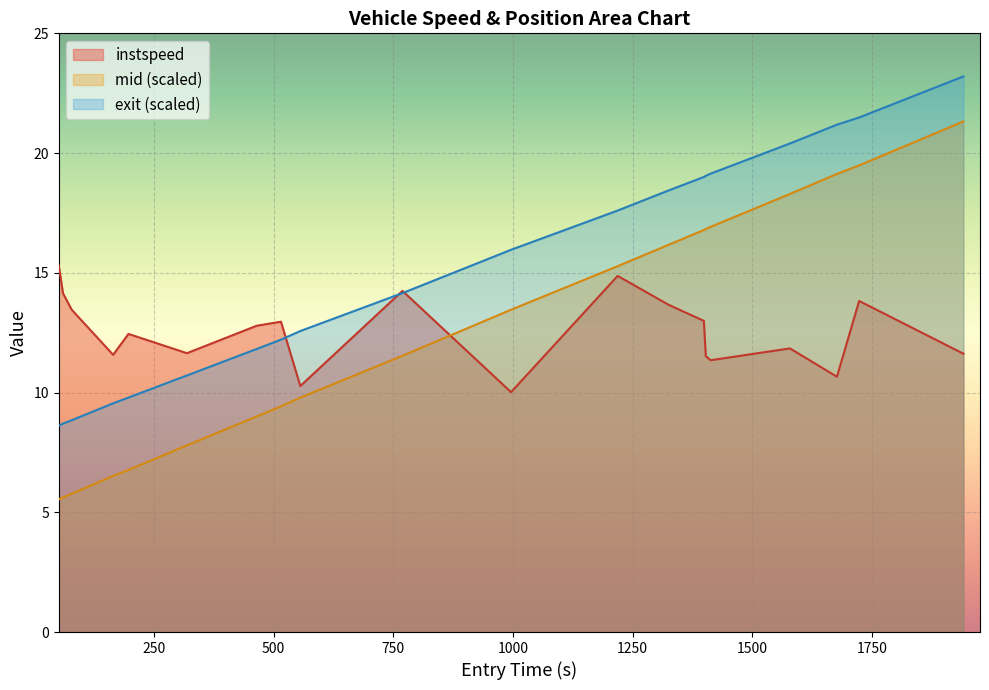

What is the maximum value for mid (scaled)?

21.3